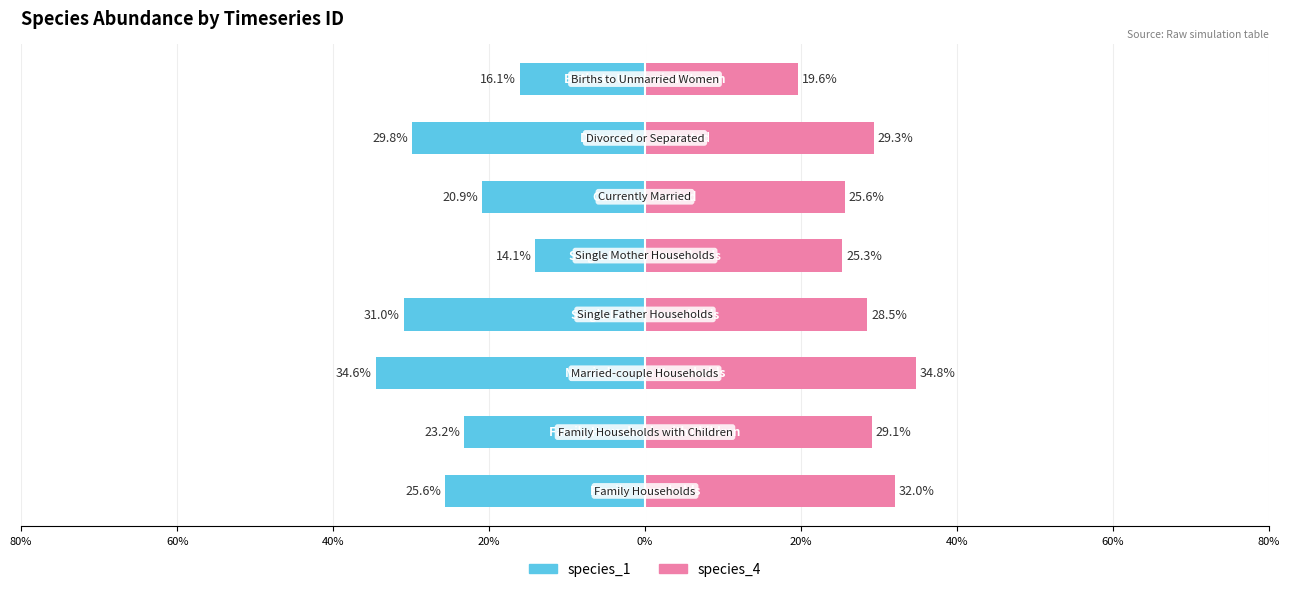

List the series in order of their overall mean, highest first.

species_4, species_1